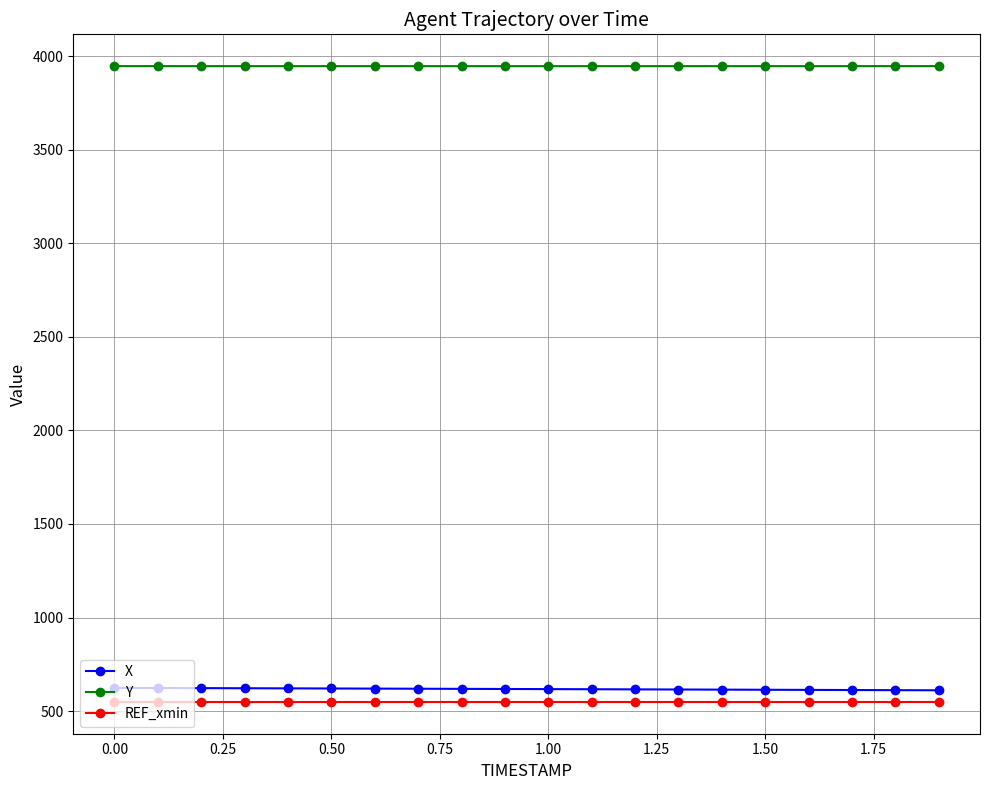

What is the difference between the maximum and minimum values in the X series?

12.8